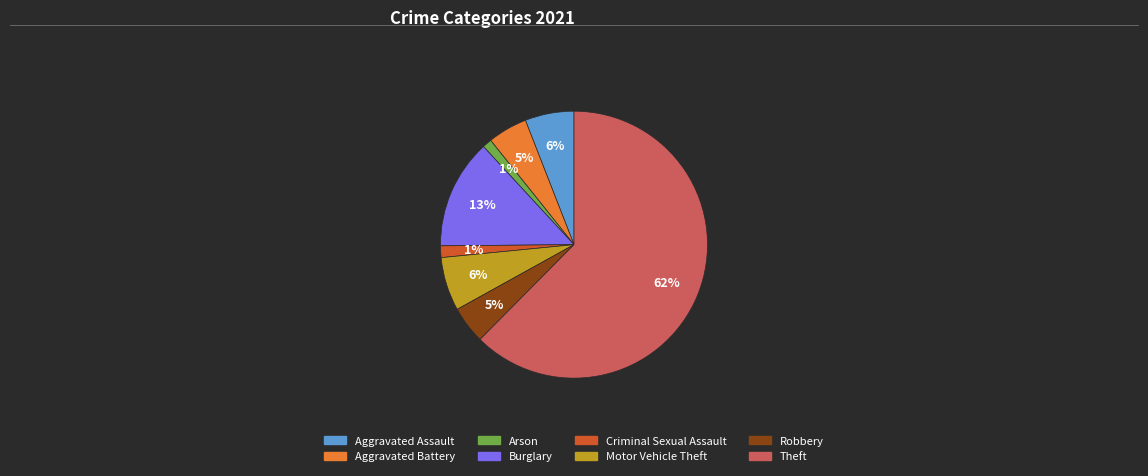

How many slices are in this pie chart?

8